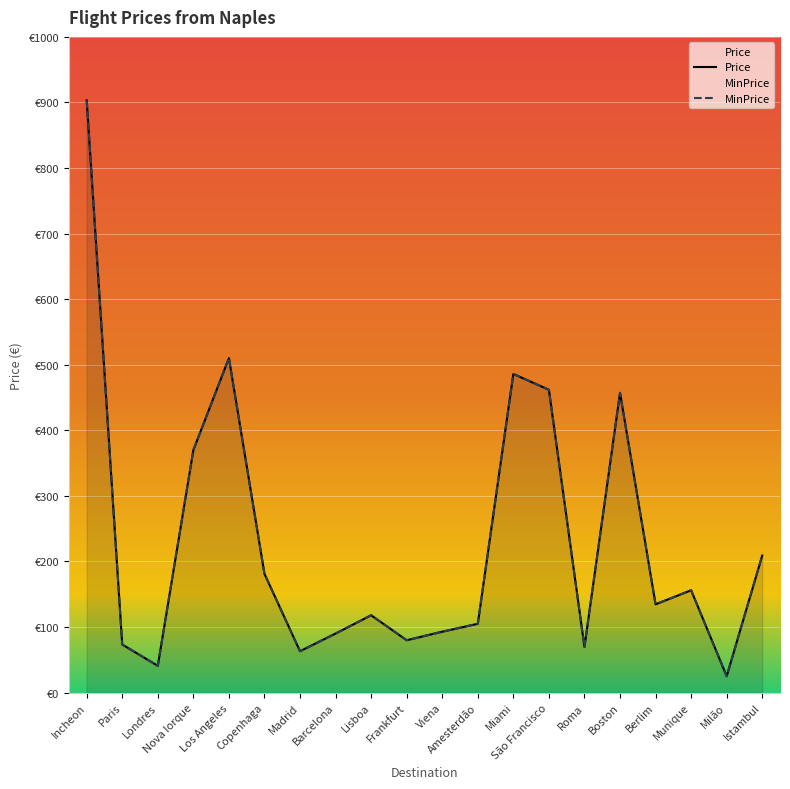

What is the highest value of the Price series?

903.2